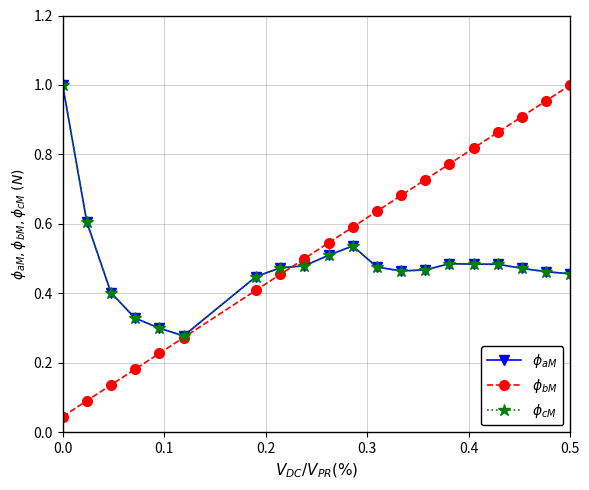

At how many categories does at least one series exceed 0?

20